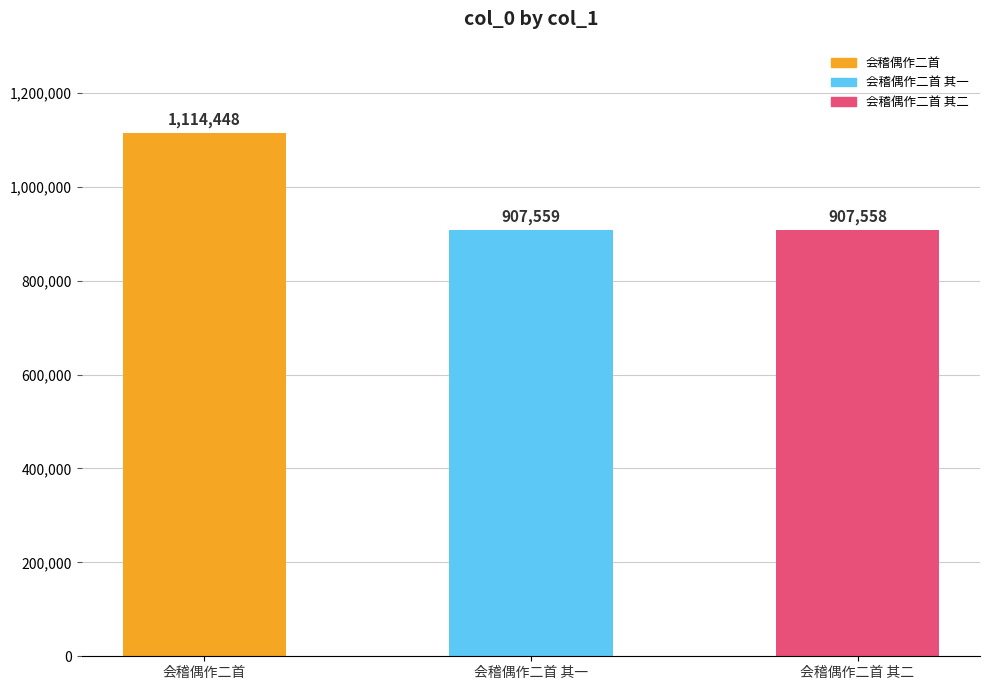

At which label does the data first exceed 907559?

会稽偶作二首